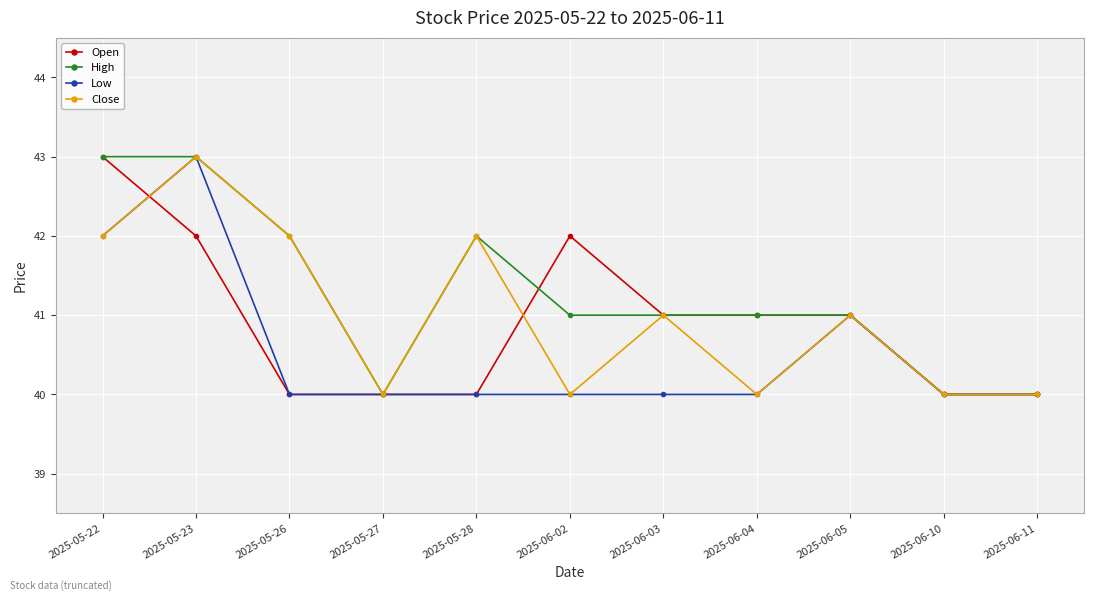

What is the maximum value for Close?

43